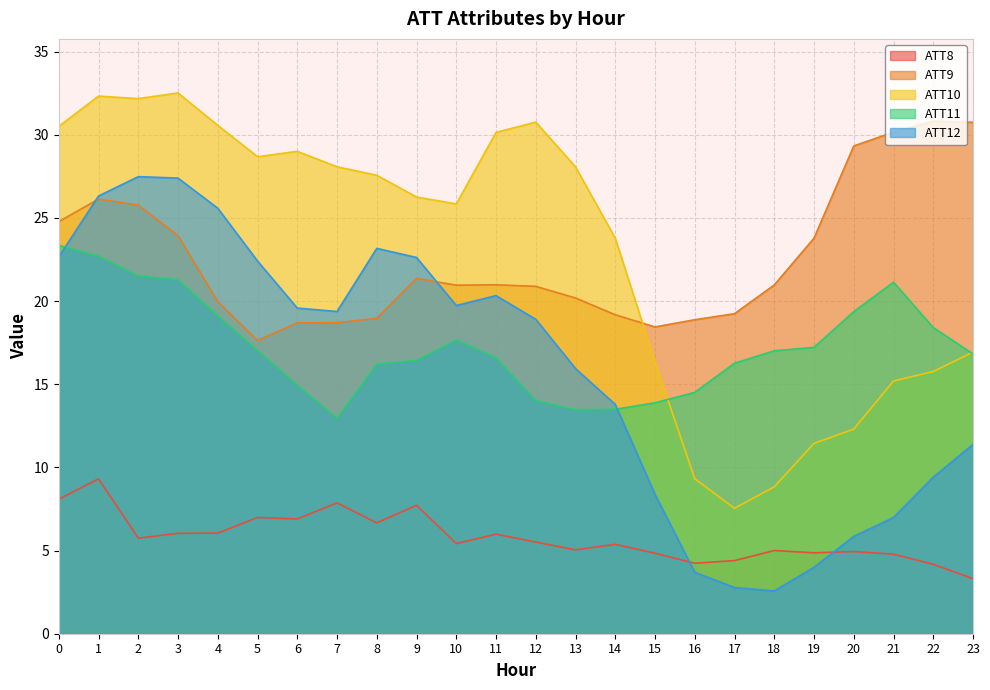

The ATT12 series shows 6.5 at 19. True or false?

False